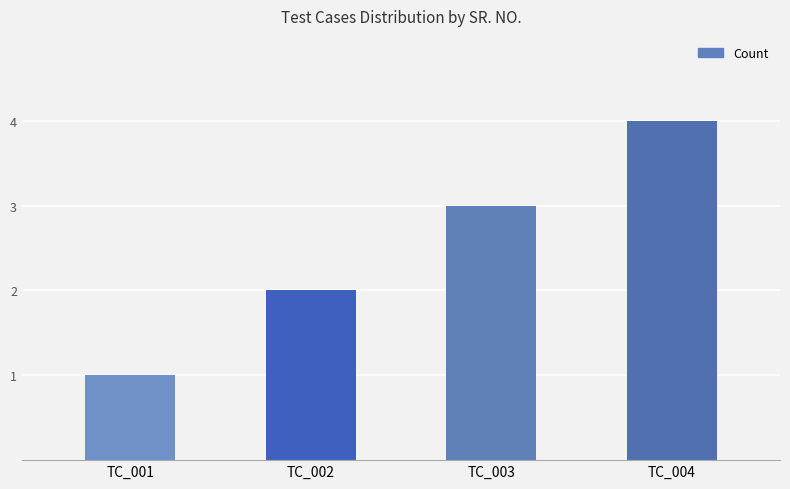

Reading left to right, extract all data points from this chart.

1	2	3	4